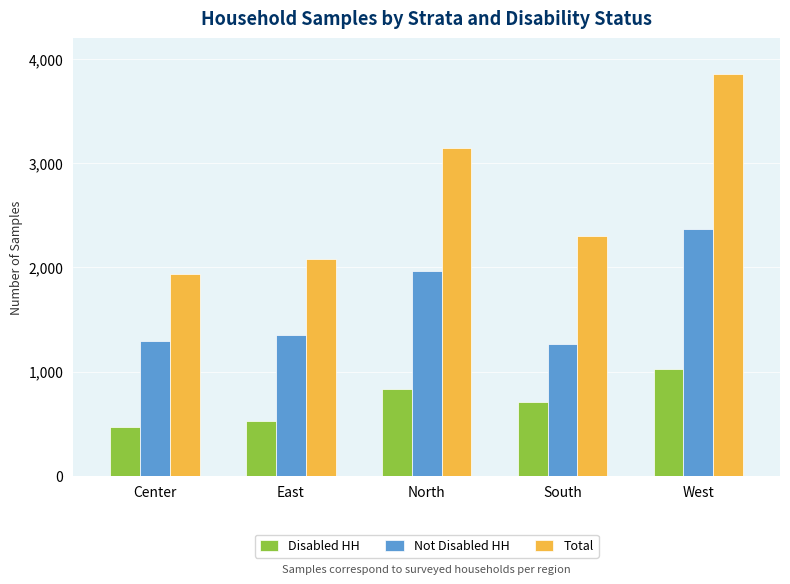

The value of Total at East is 2080. True or false?

True